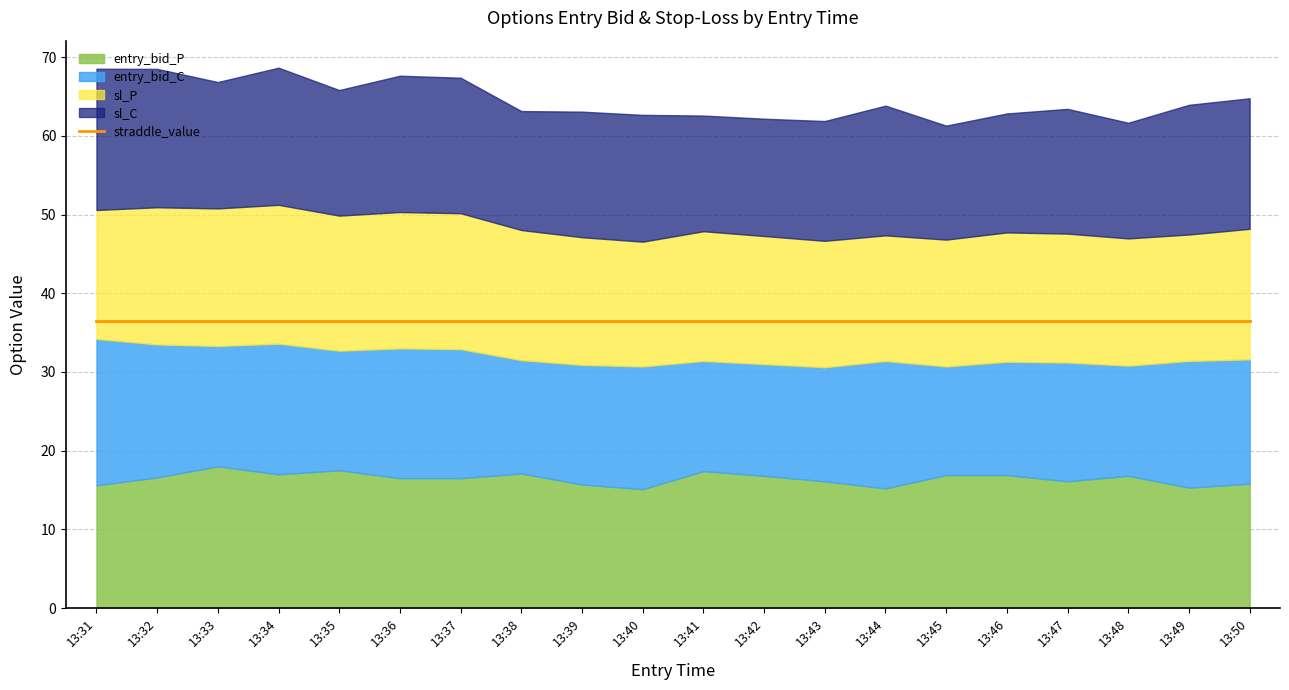

What is the difference between the sl_C values at 13:49 and 13:33?

0.8